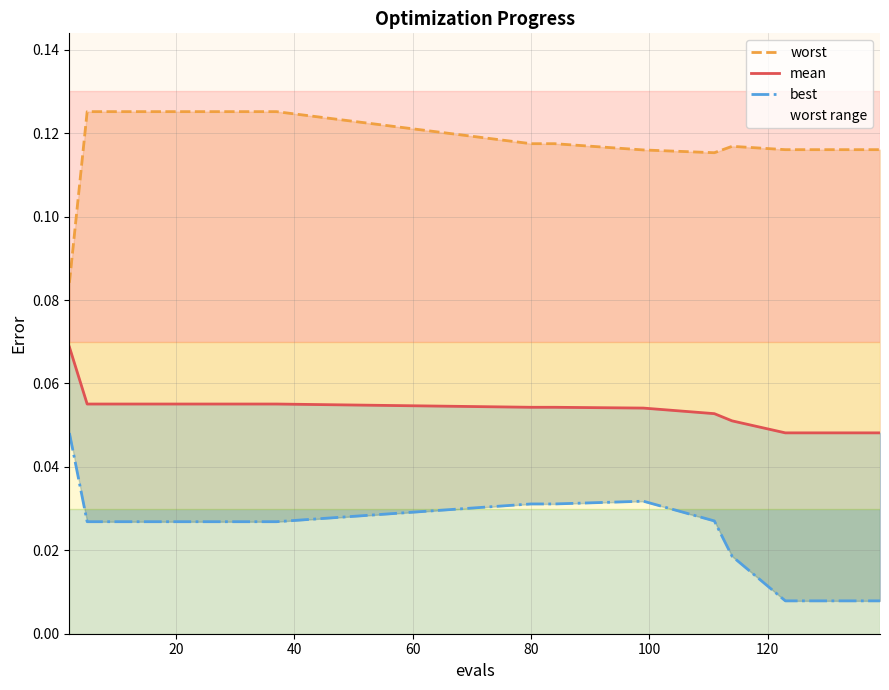

Count the best values in the range 0 to 1.

20